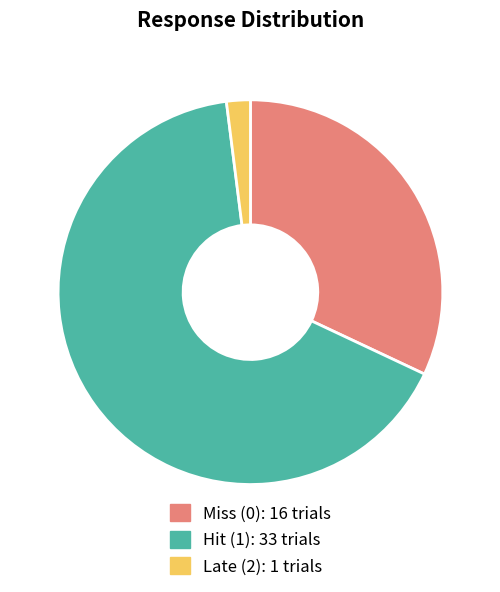

How many segments does this pie chart have?

3